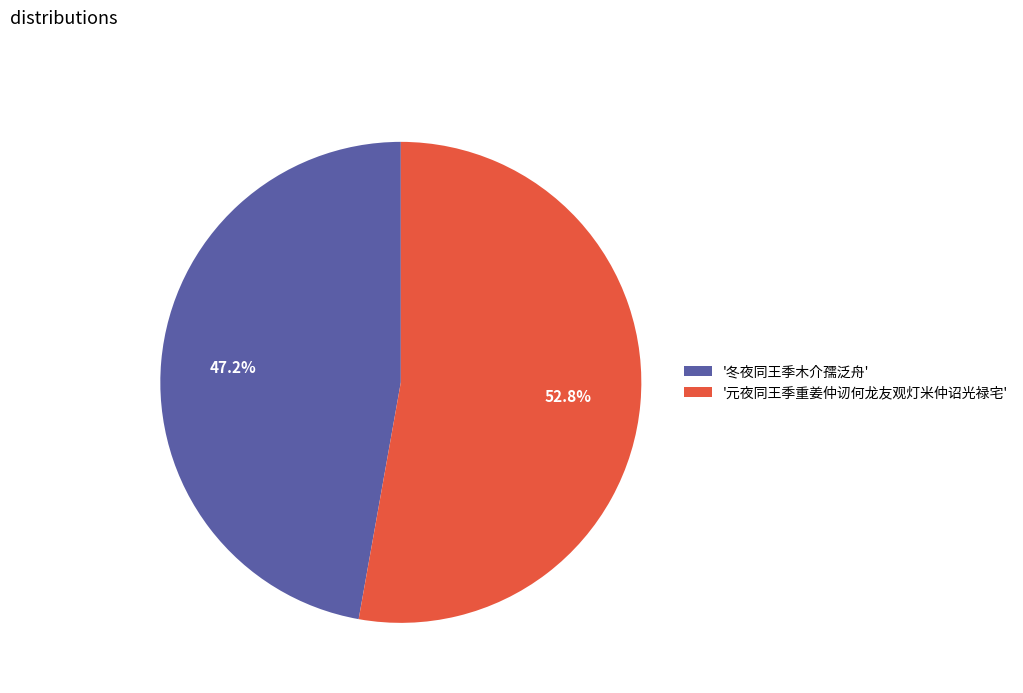

To the nearest percent, what is the difference between the largest and smallest slice percentages?

6%